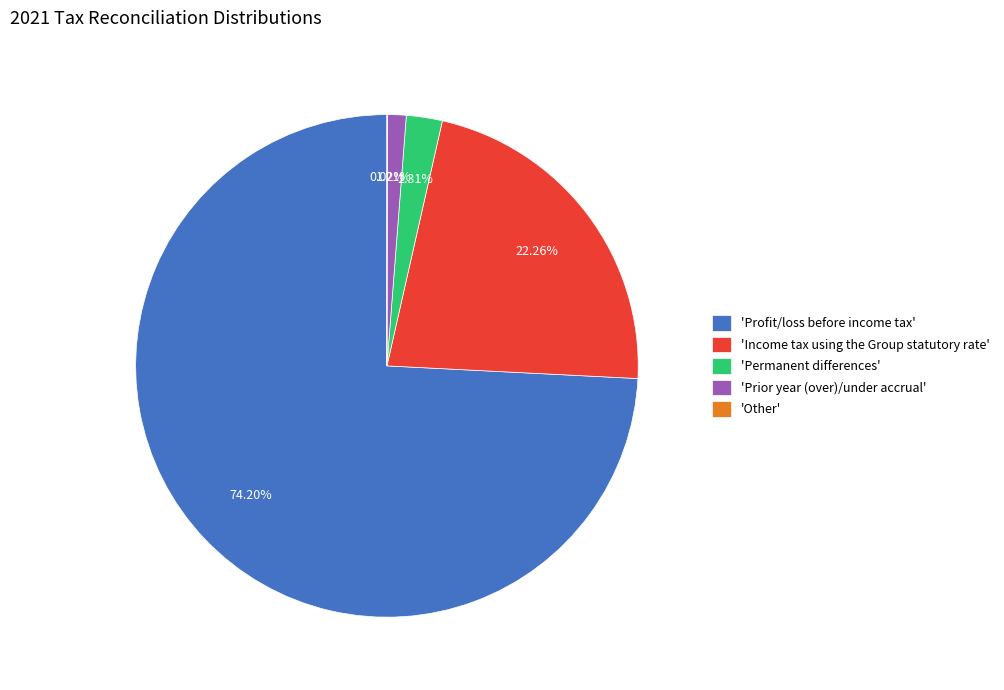

Does 'Profit/loss before income tax' account for over 50% of the chart?

Yes